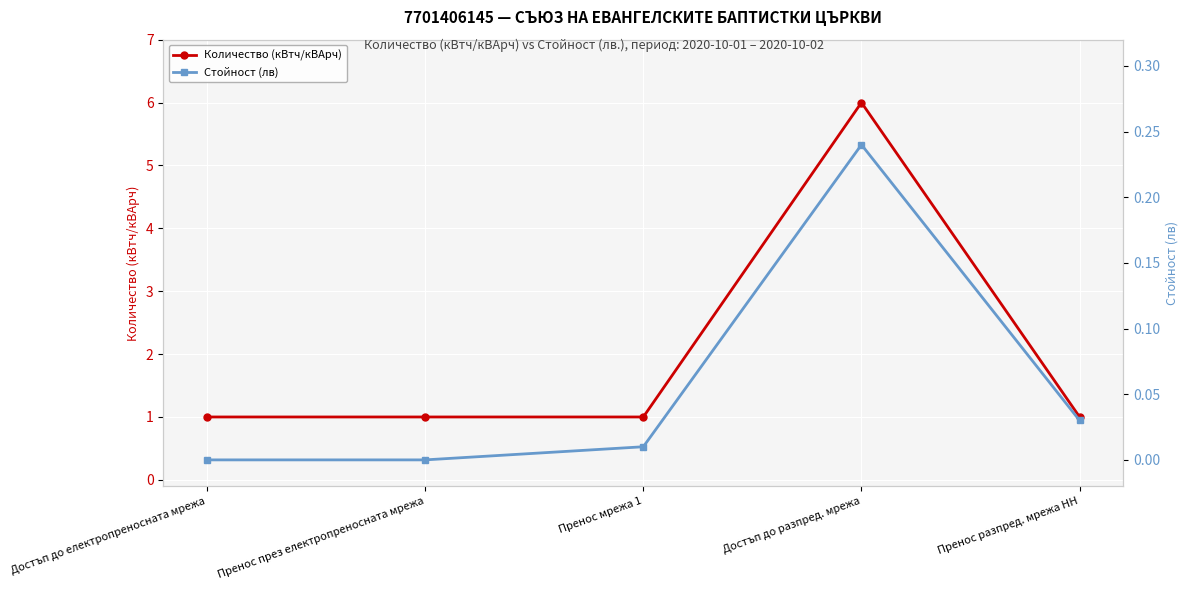

List the series in order of their overall mean, lowest first.

Стойност (лв), Количество (кВтч/кВАрч)